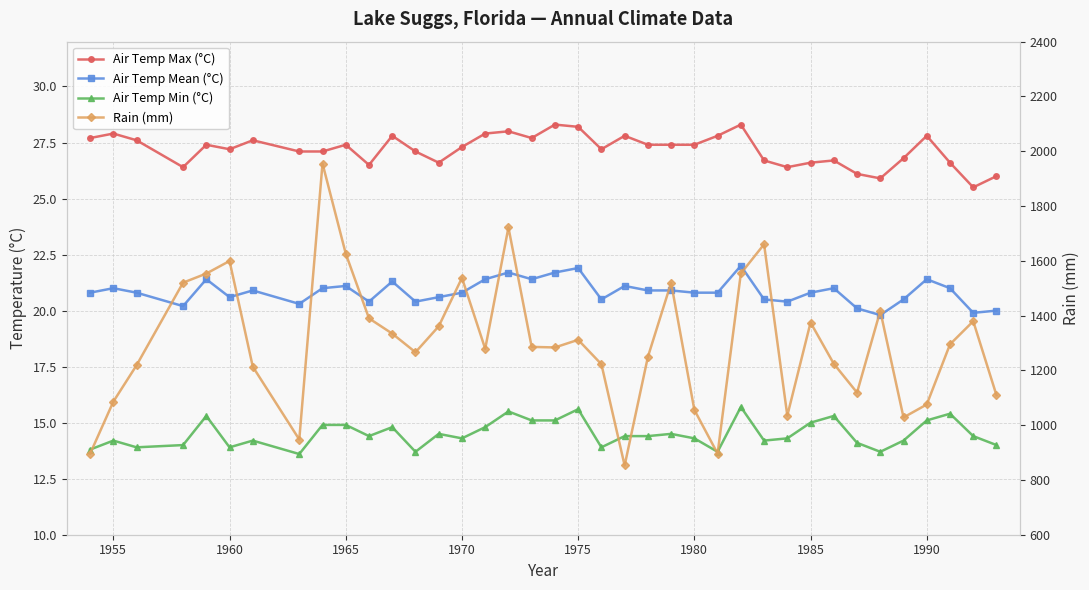

How many interior local valleys does the Air Temp Mean (°C) series have?

10